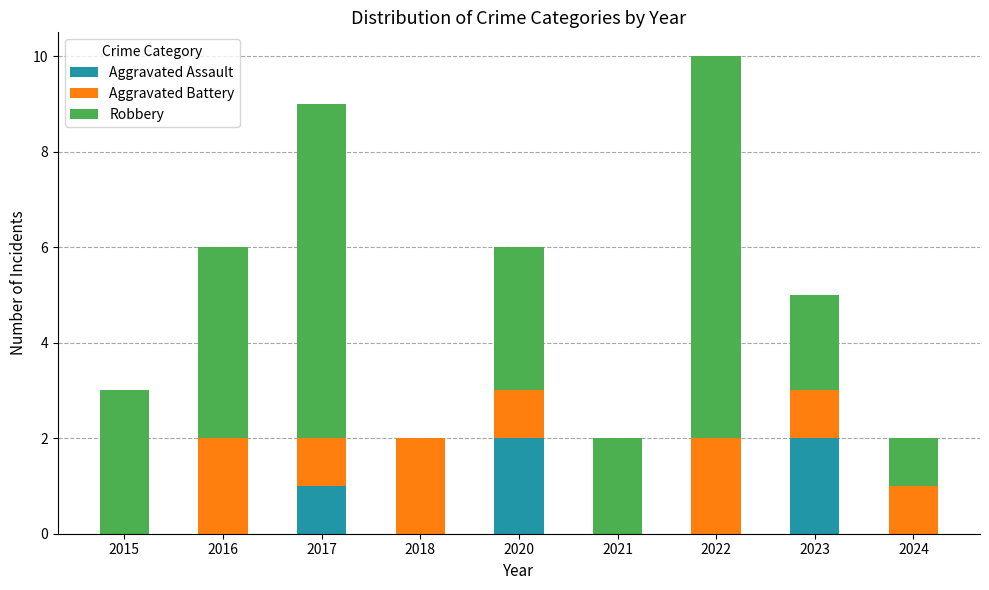

How many data points does each series have?

9